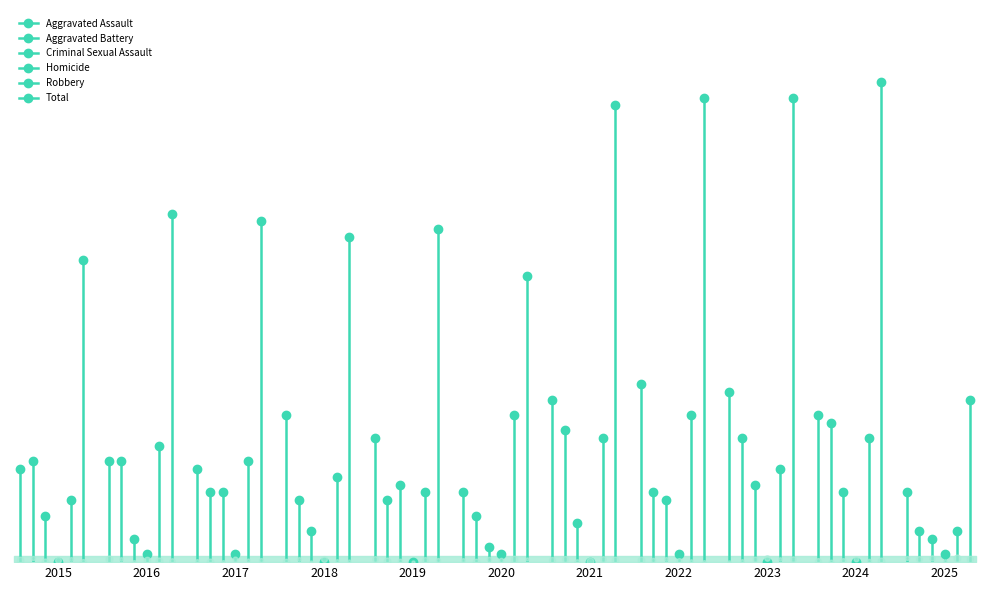

Reading left to right, extract all data points from this chart.

Aggravated Assault: 12	13	12	19	16	9	21	23	22	19	9
Aggravated Battery: 13	13	9	8	8	6	17	9	16	18	4
Criminal Sexual Assault: 6	3	9	4	10	2	5	8	10	9	3
Homicide: 0	1	1	0	0	1	0	1	0	0	1
Robbery: 8	15	13	11	9	19	16	19	12	16	4
Total: 39	45	44	42	43	37	59	60	60	62	21